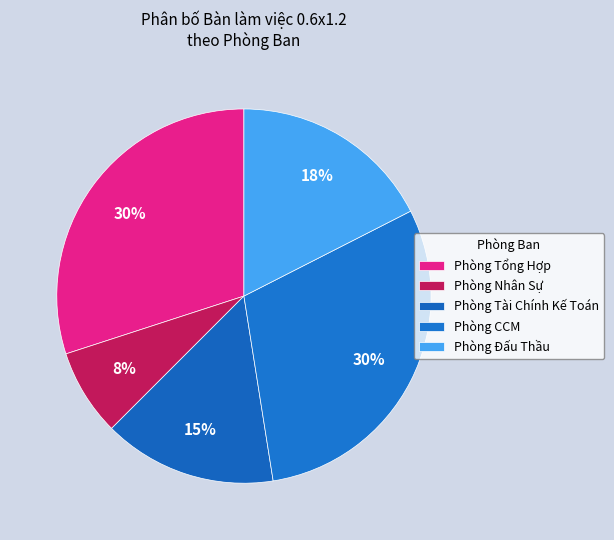

Count the number of slices in the pie.

5